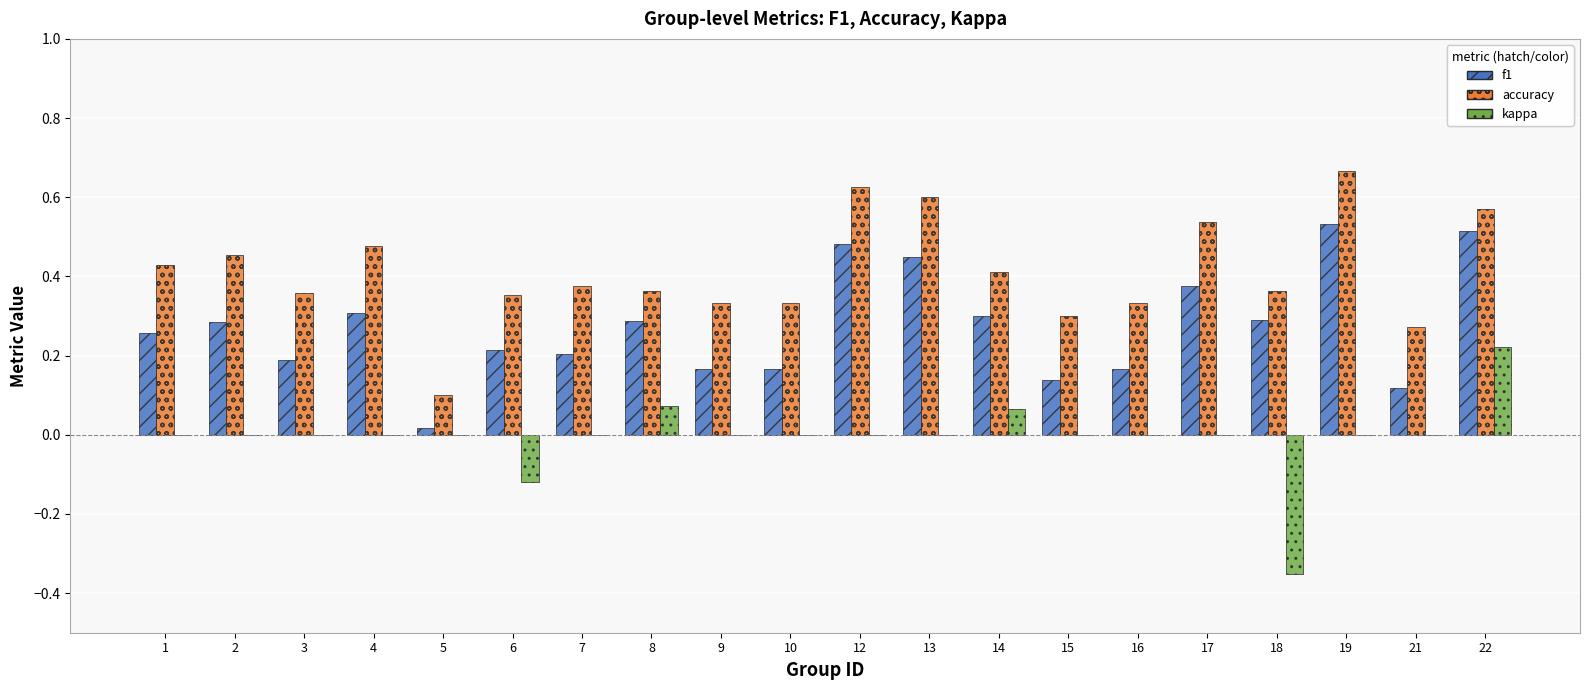

Is it true that accuracy equals 0.2 at 10?

False